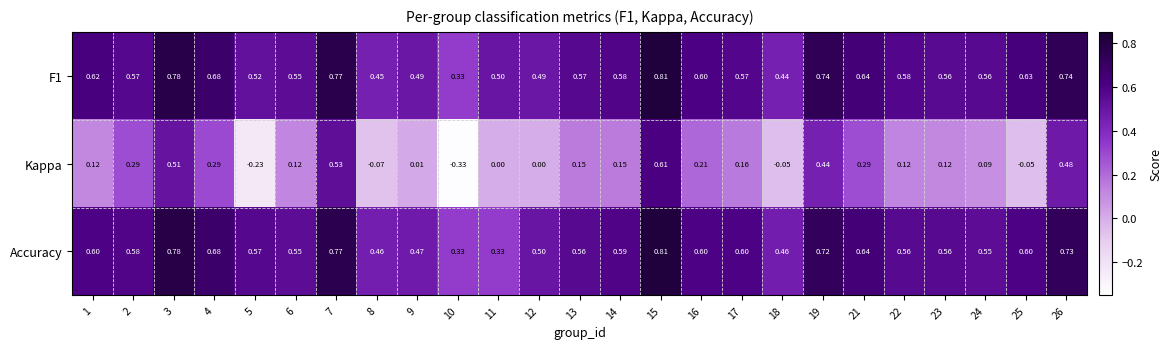

Which series changed the most between 16 and 25?

Kappa